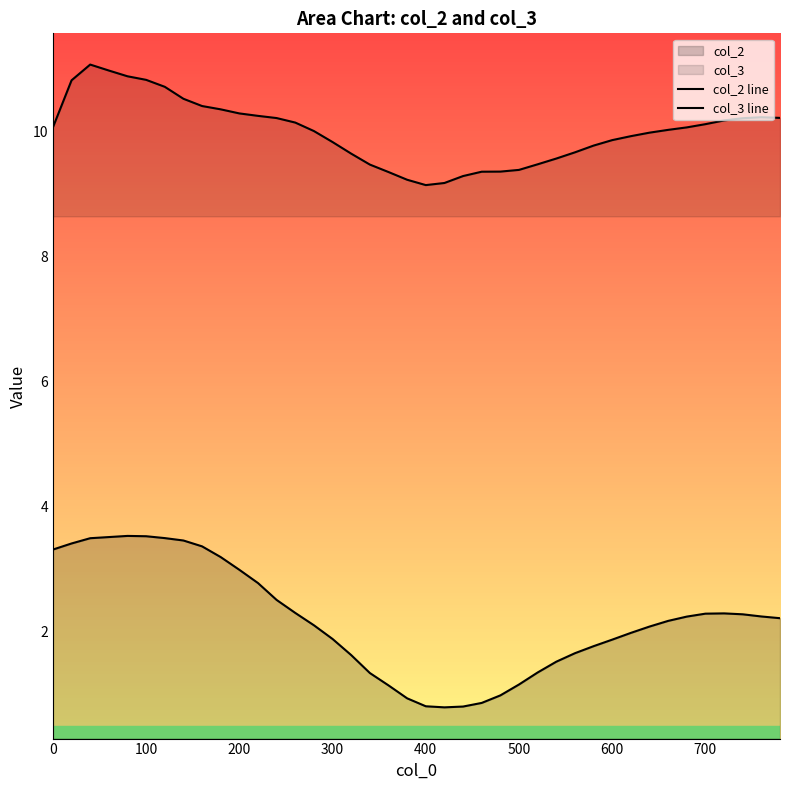

How many data points does each series have?

40